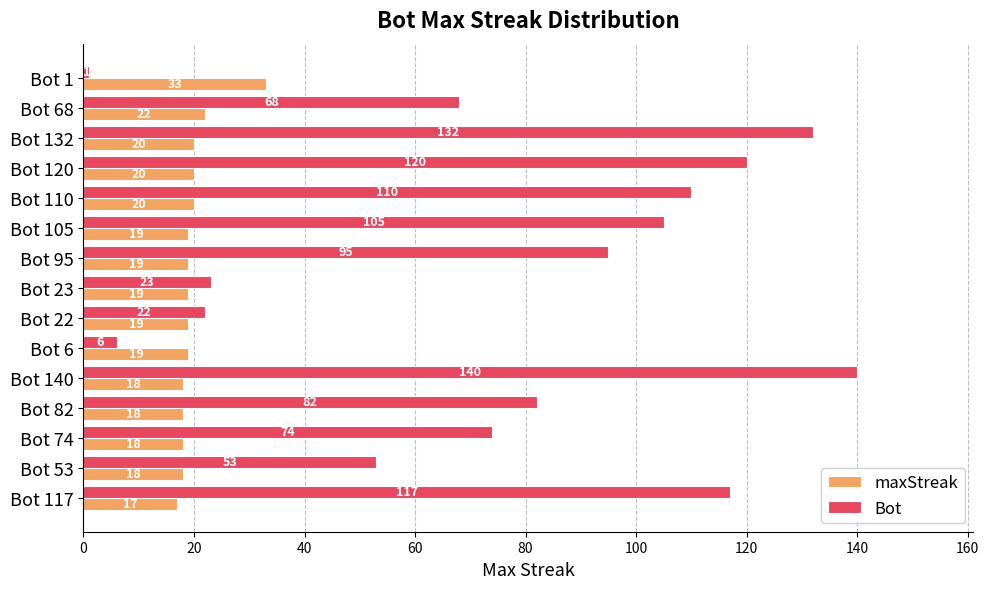

List the series in order of their peak value, lowest first.

maxStreak, Bot